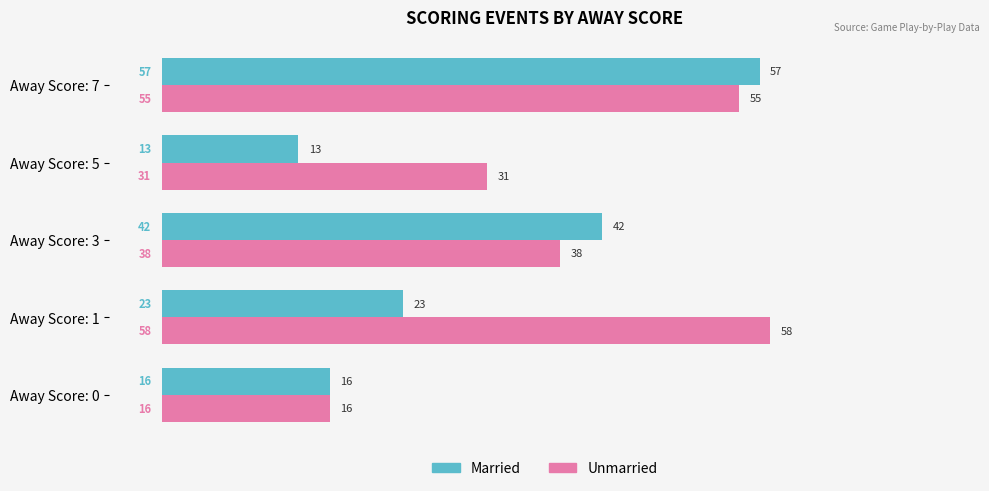

The value of Unmarried at Away Score: 1 is 82. True or false?

False